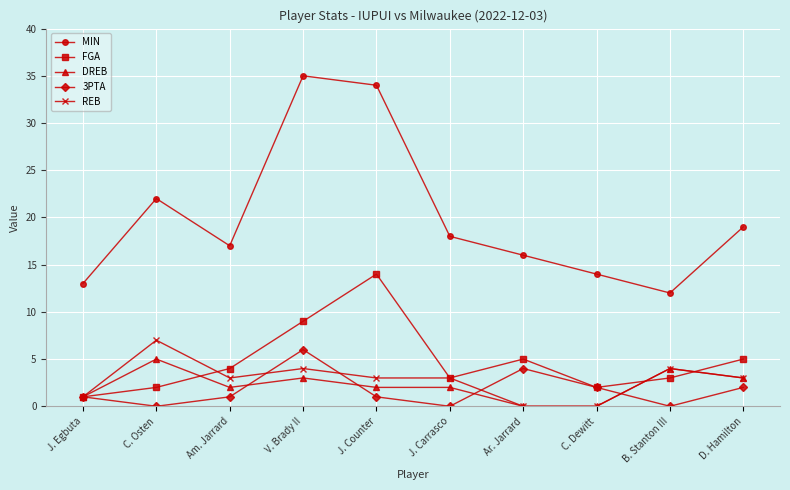

At which category is the sum across all series the highest?

V. Brady II